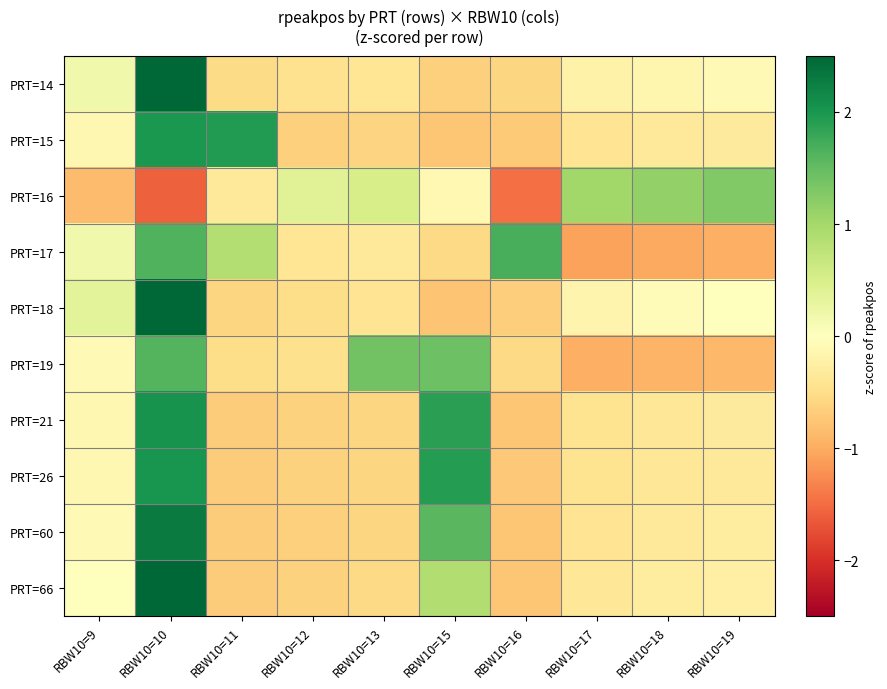

What is the spread (max minus min) of values at RBW10=11?

2.6